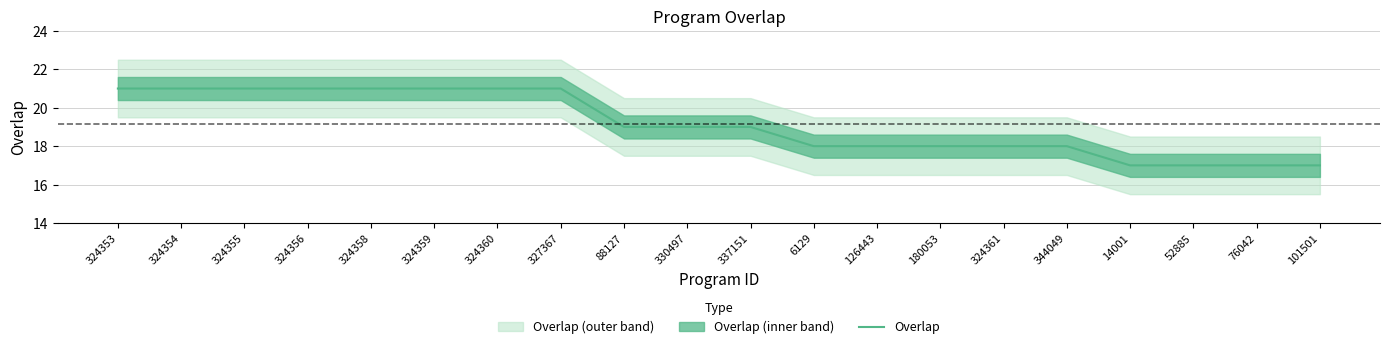

What is the value of the 9th point from the left?

19